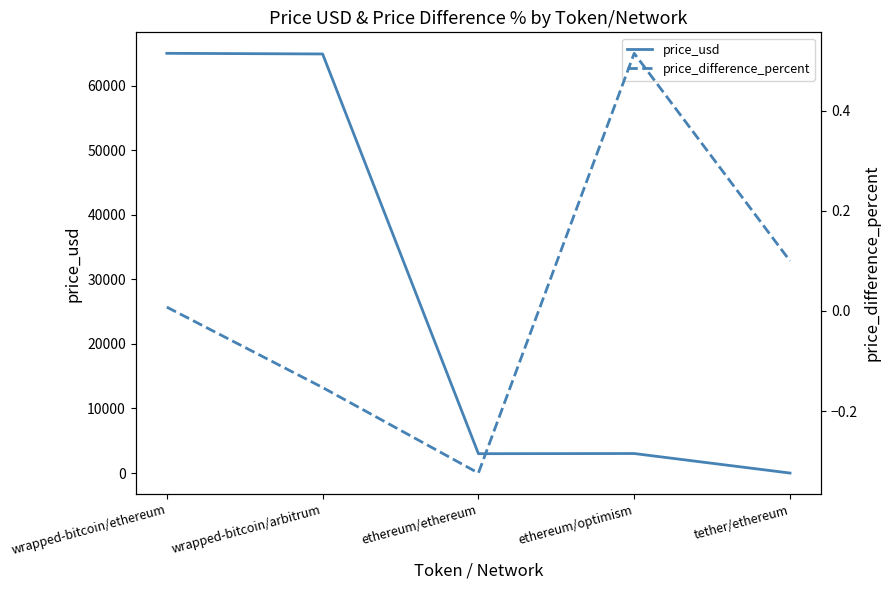

Reading right to left, extract all data points from this chart.

price_usd: tether/ethereum=1.0	ethereum/optimism=3025.5	ethereum/ethereum=3000.2	wrapped-bitcoin/arbitrum=64900.8	wrapped-bitcoin/ethereum=65000.5
price_difference_percent: tether/ethereum=0.1	ethereum/optimism=0.5	ethereum/ethereum=-0.3	wrapped-bitcoin/arbitrum=-0.2	wrapped-bitcoin/ethereum=0.0